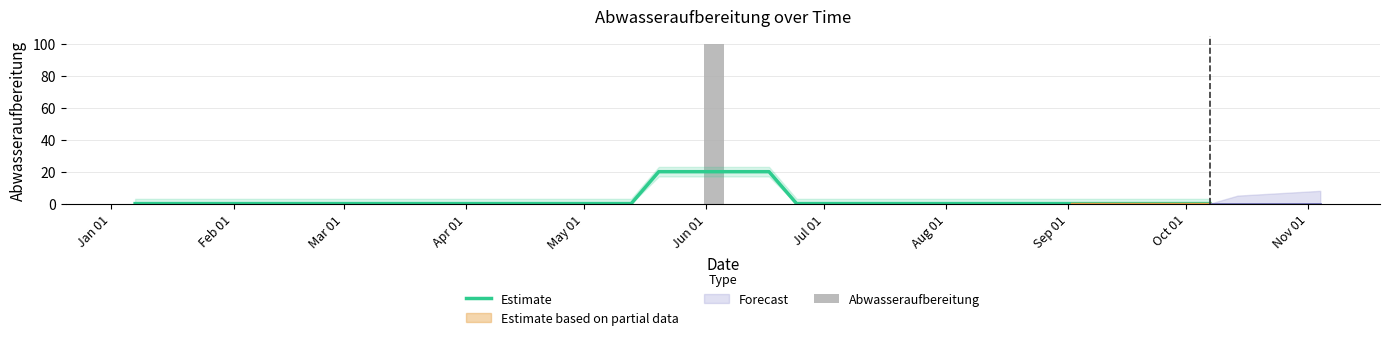

How many values in Estimate are above zero?

5